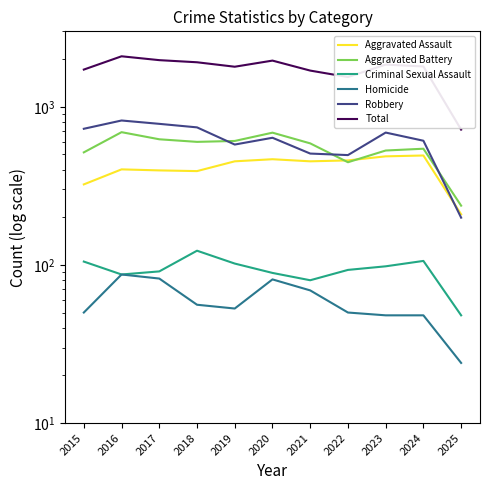

Which label corresponds to the largest value in the chart?

2016